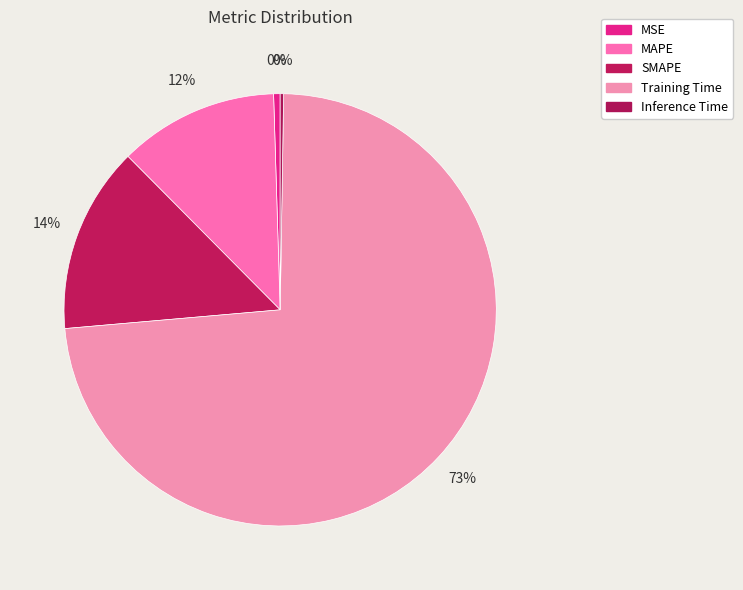

How many slices are in this pie chart?

5